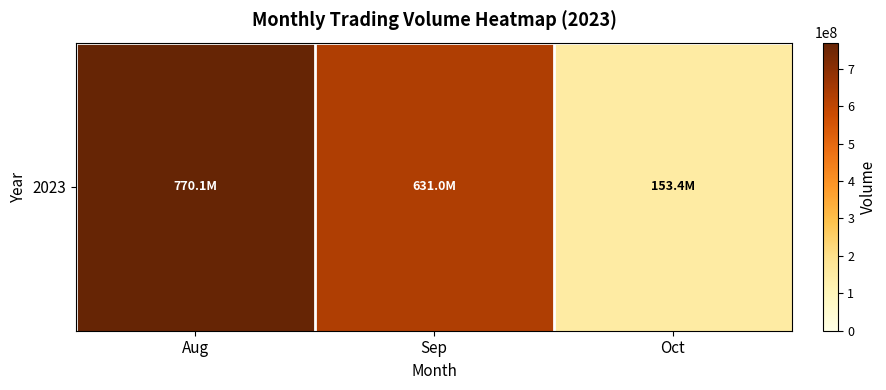

Count the number of categories in the chart.

3